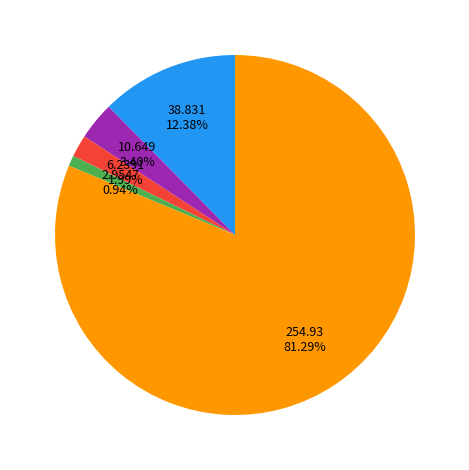

Is there any slice that represents more than half of the pie?

Yes